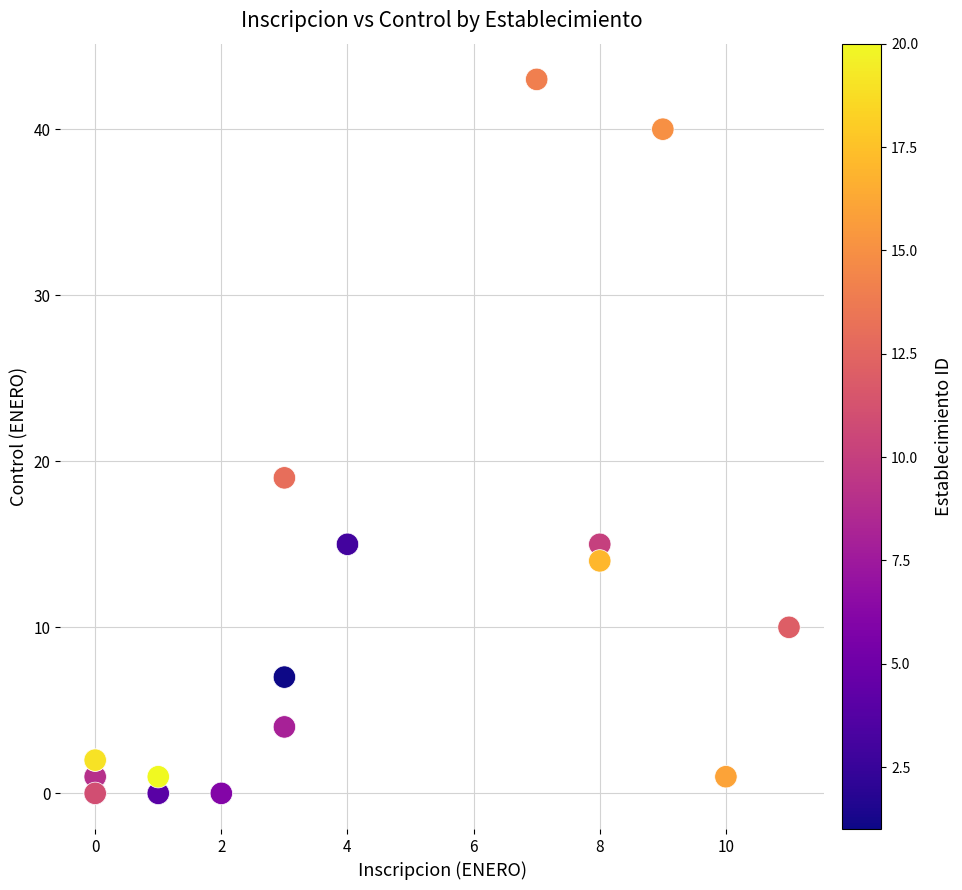

What Y value in the scatter plot is closest to 21?

19